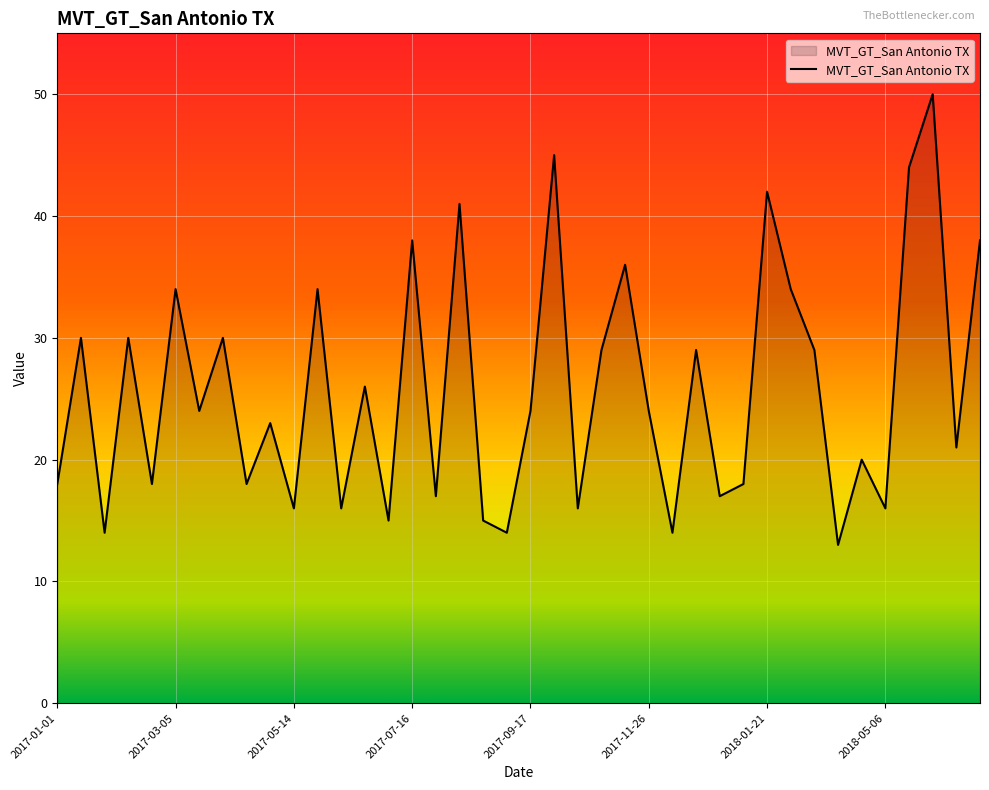

What is the maximum value shown in the chart?

50